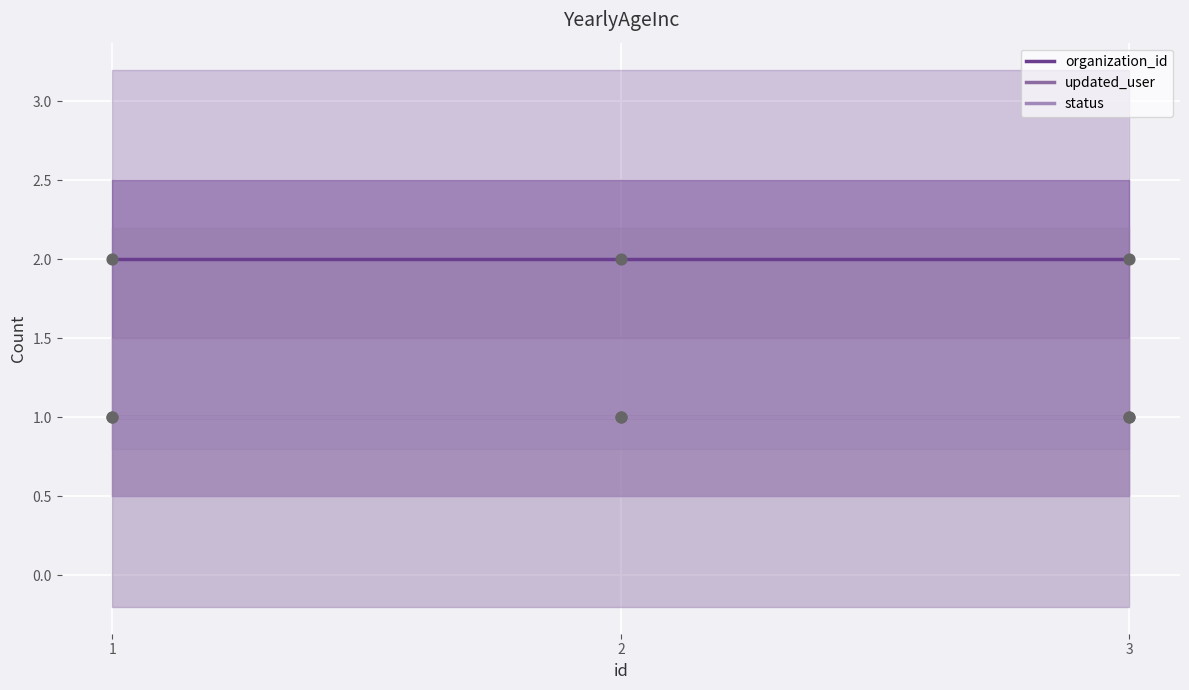

What is the total value across all series at 1?

4